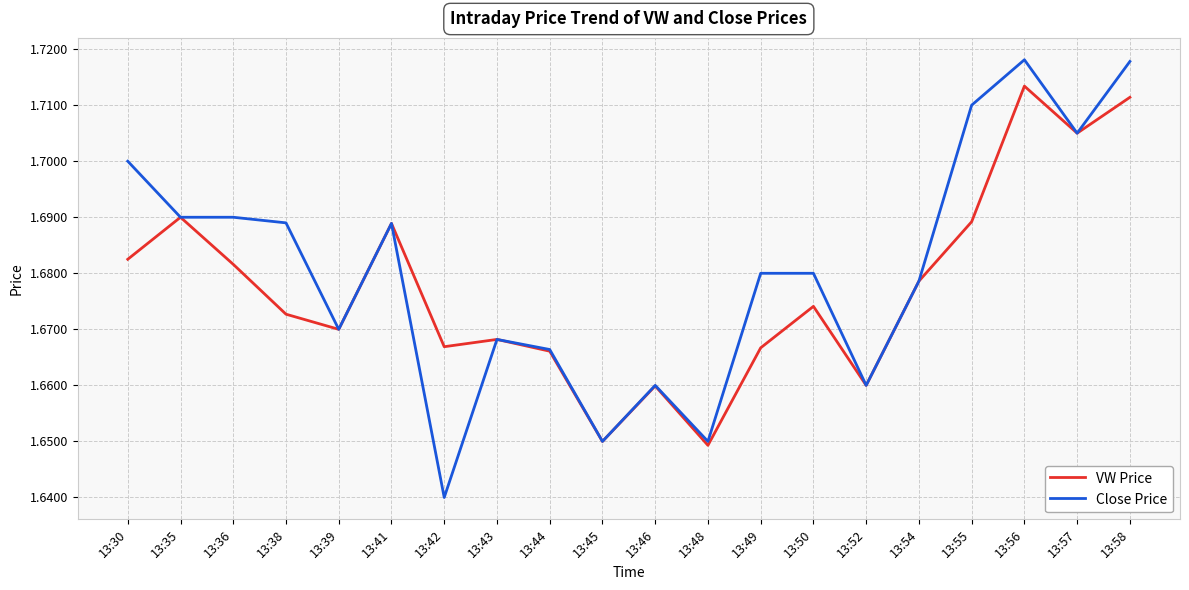

Which series has the largest range (max minus min)?

Close Price